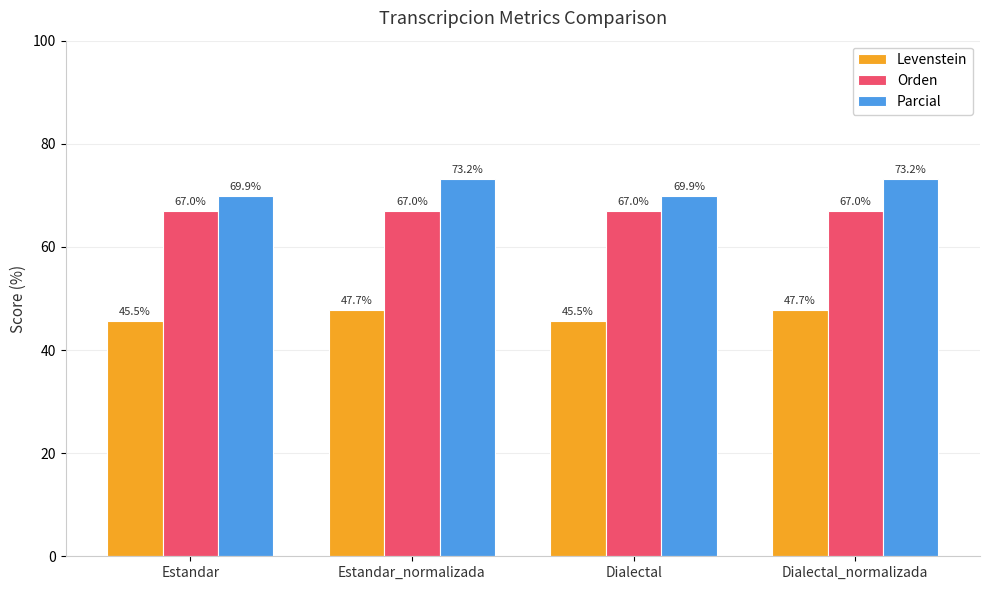

What is the label of the 2nd bar from the right?

Dialectal